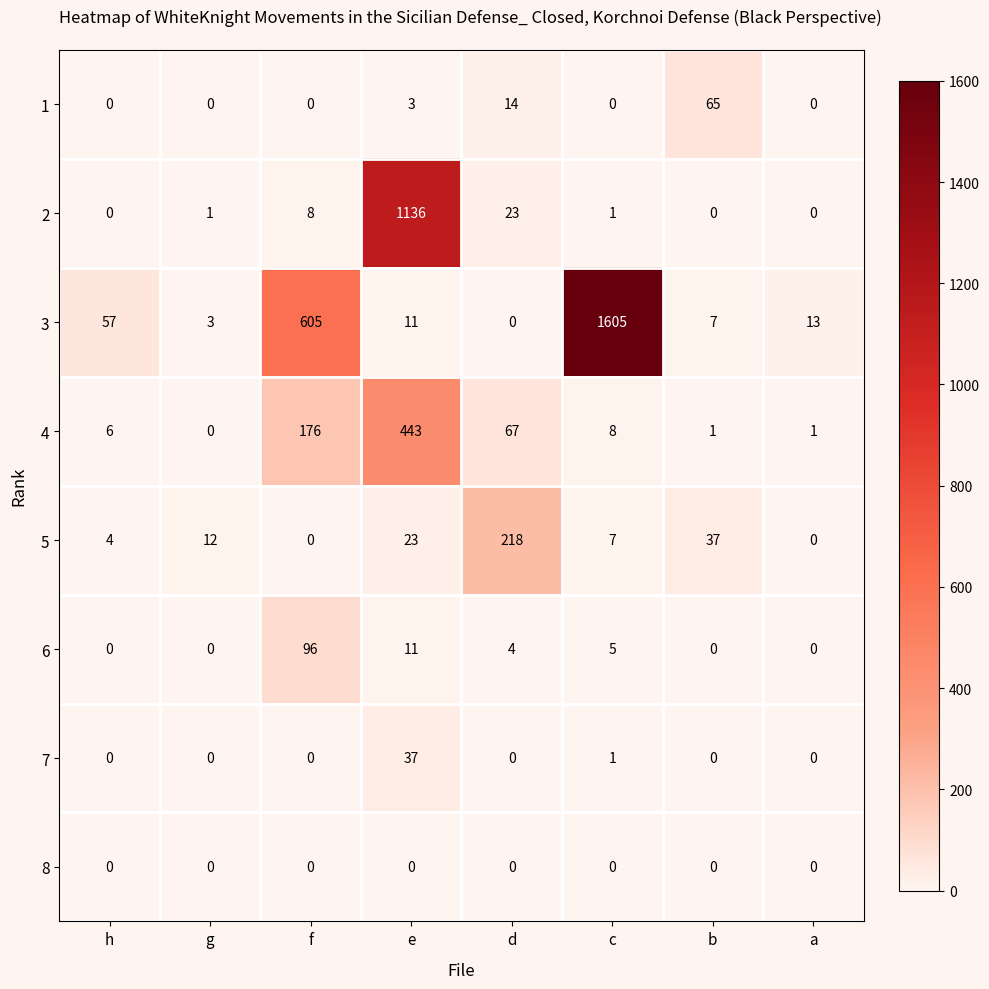

What is the average value of the 7 series?

5